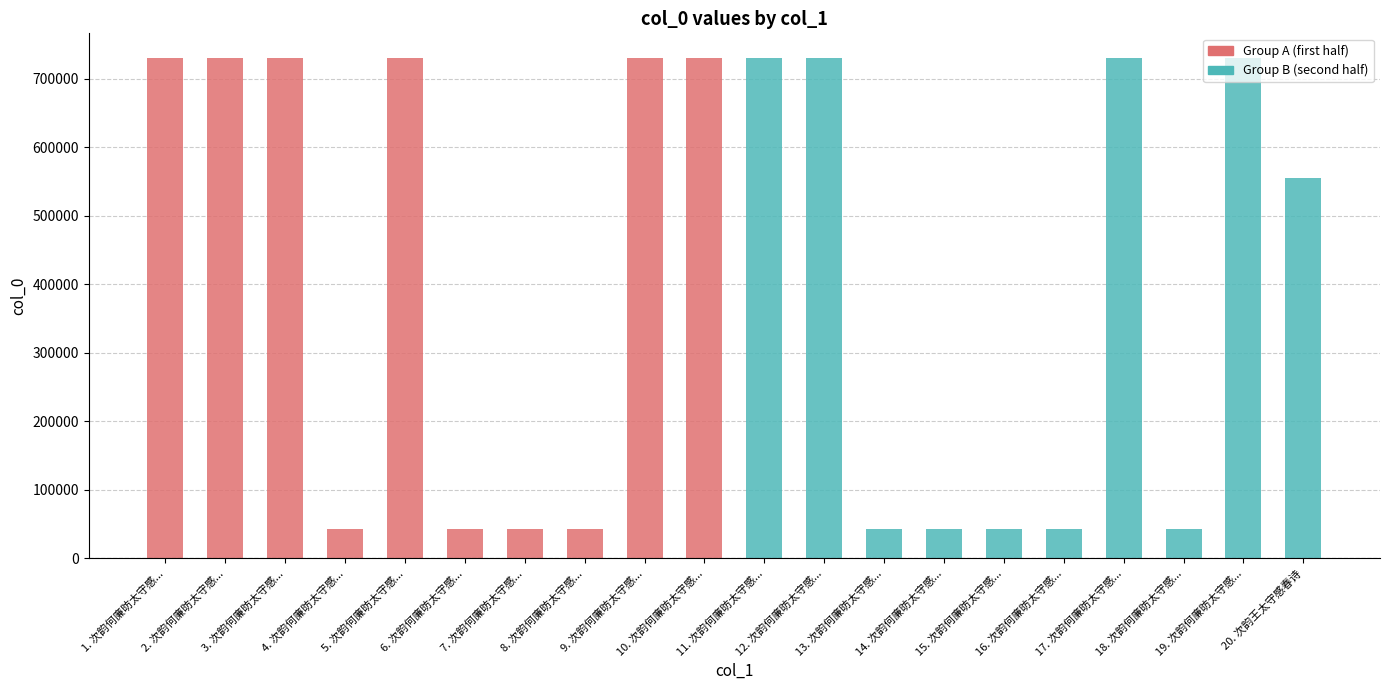

Reading left to right, what are all the values shown in this chart?

Group A (first half): 729588	729619	729618	43004	729589	43011	43006	43015	729616	729617
Group B (second half): 729615	729583	43017	43008	43012	43009	729585	43016	729590	555228